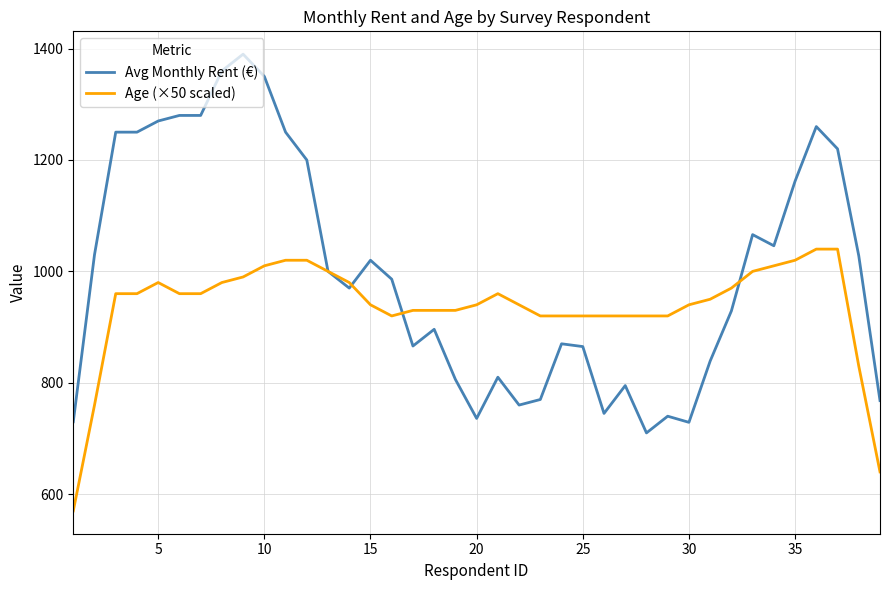

True or false: Avg Monthly Rent (€) has more than 0 points higher than both neighbors.

True